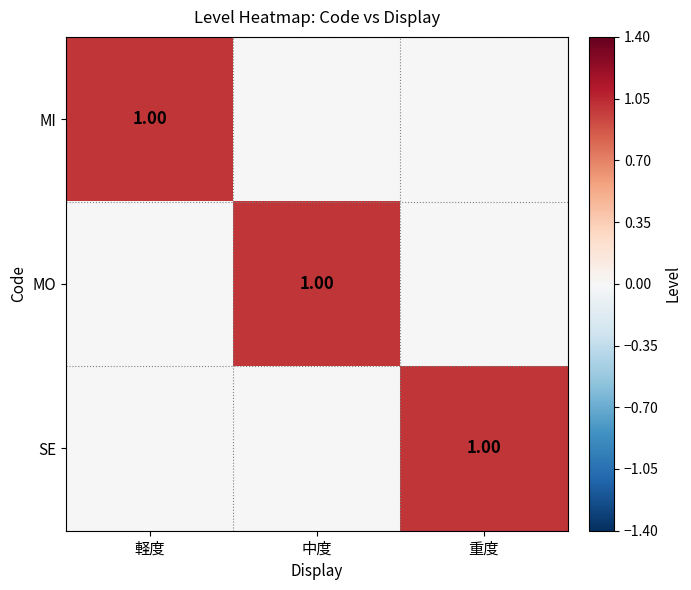

Rank the series by their maximum value, from lowest to highest.

MI, MO, SE